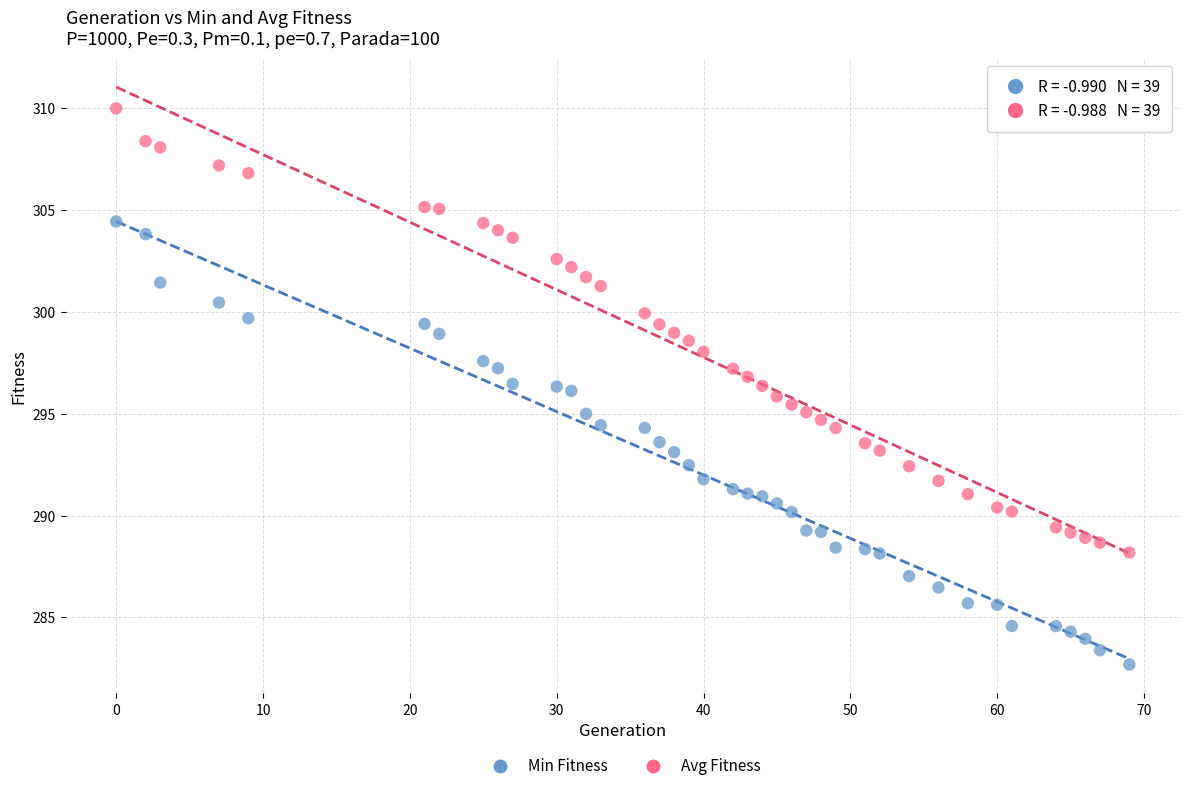

Which series contains the lowest Y value?

Min Fitness